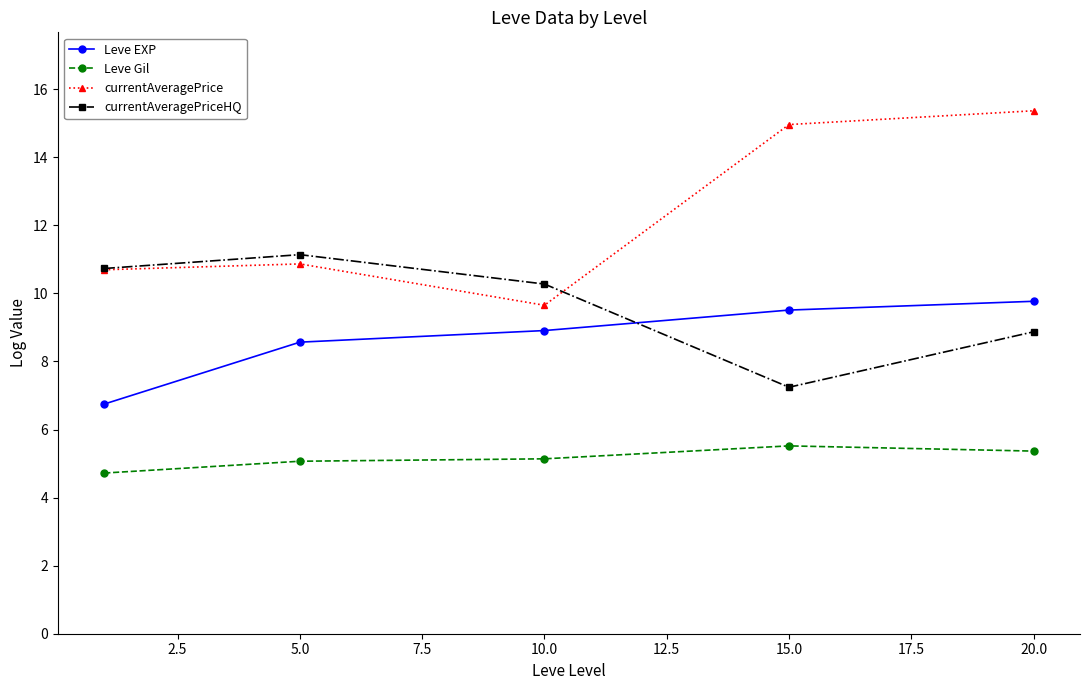

Rank the series by their maximum value, from highest to lowest.

currentAveragePrice, currentAveragePriceHQ, Leve EXP, Leve Gil